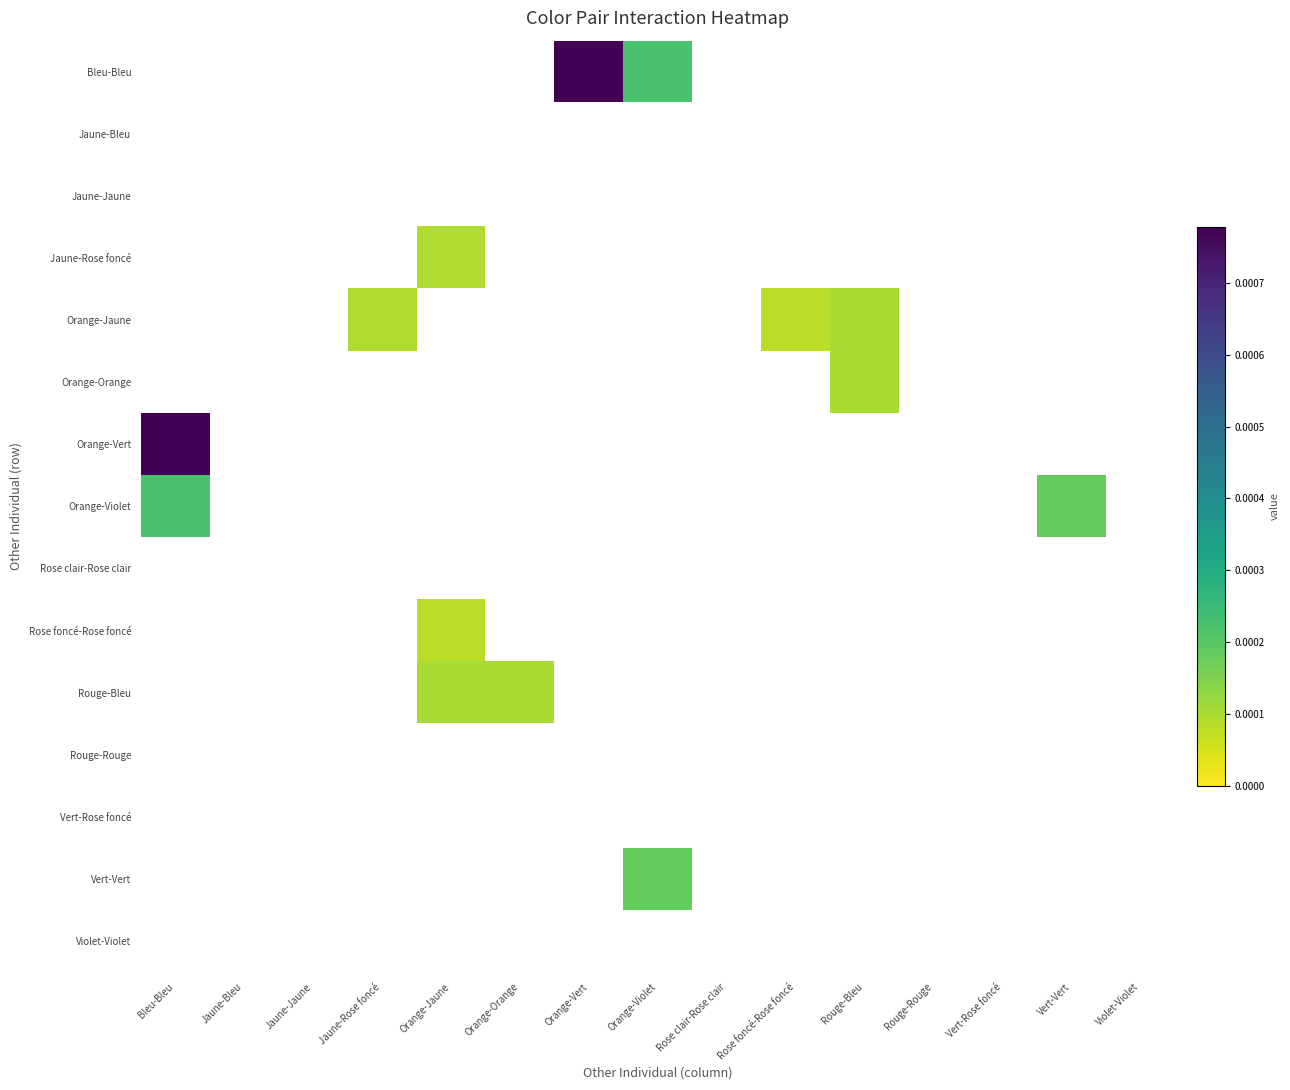

List the labels in order of Orange-Orange value, smallest first.

Bleu-Bleu, Jaune-Bleu, Jaune-Jaune, Jaune-Rose foncé, Orange-Jaune, Orange-Orange, Orange-Vert, Orange-Violet, Rose clair-Rose clair, Rose foncé-Rose foncé, Rouge-Bleu, Rouge-Rouge, Vert-Rose foncé, Vert-Vert, Violet-Violet